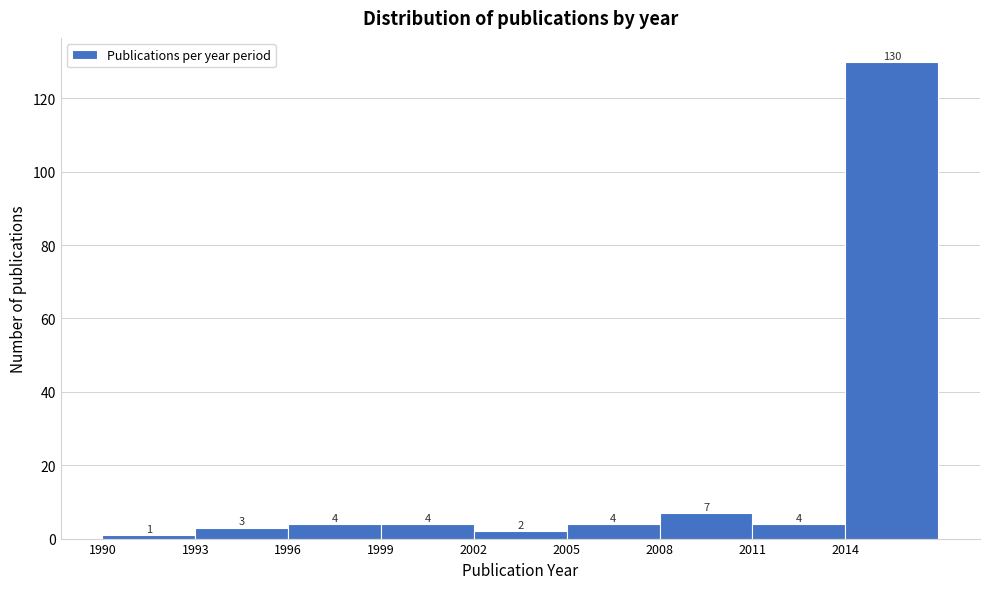

Which range on the x-axis has the tallest bar?

2014 to 2017